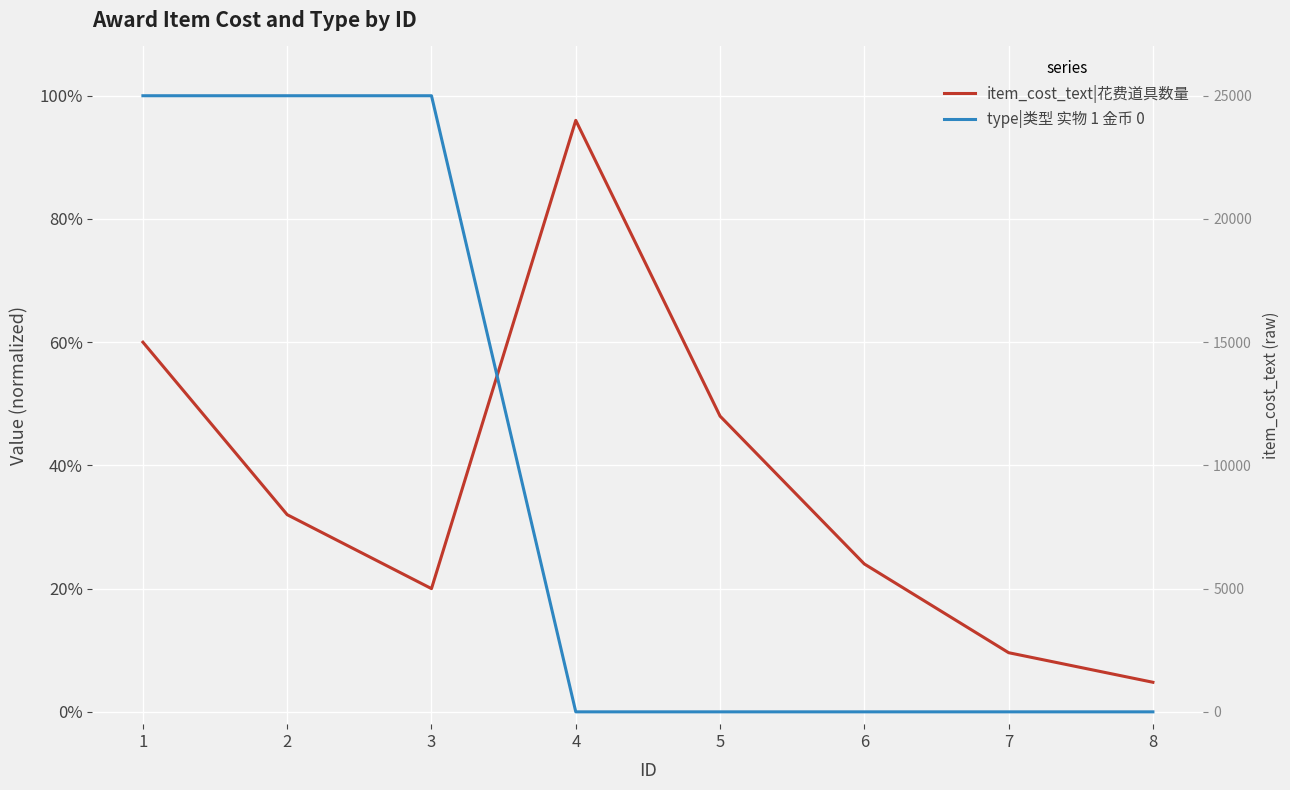

How many type|类型 实物 1 金币 0 values are between 0 and 1?

8